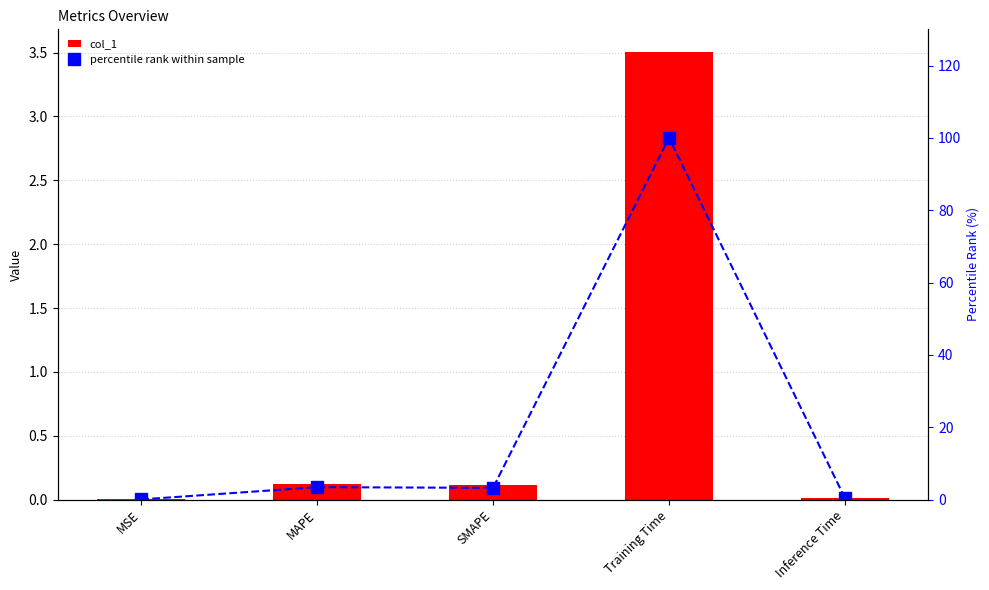

What is the value of the percentile rank within sample bar at the 4th from the left?

100.0